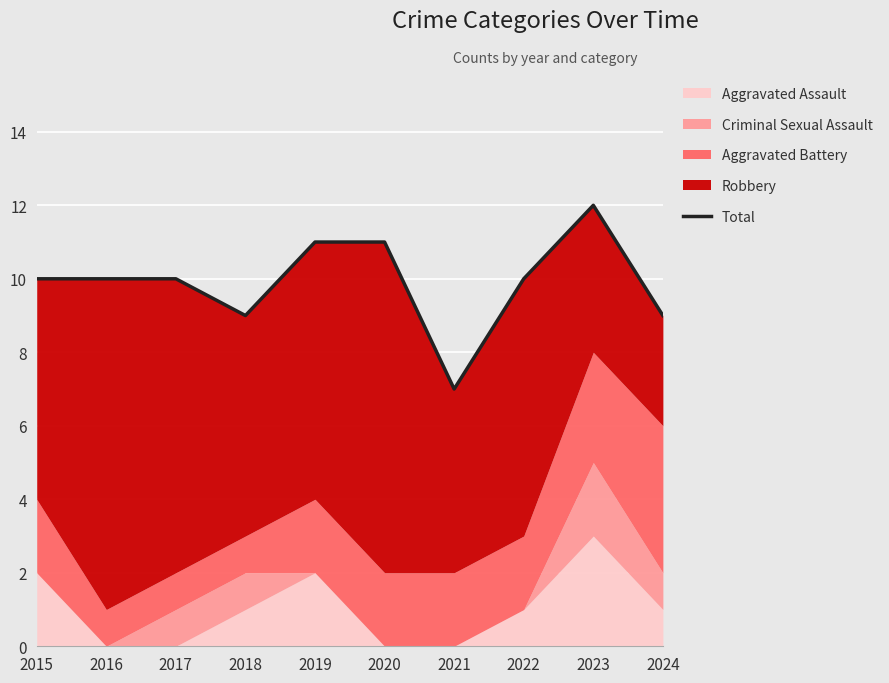

What is the ratio of the value at 2023 to the value at 2019?

1.1